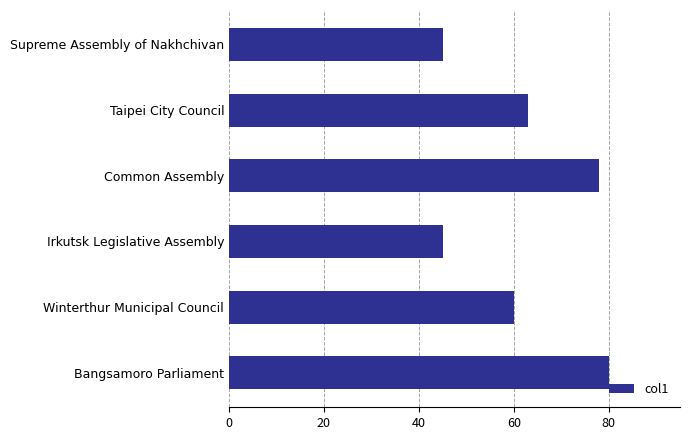

Count the number of data series in this chart.

1